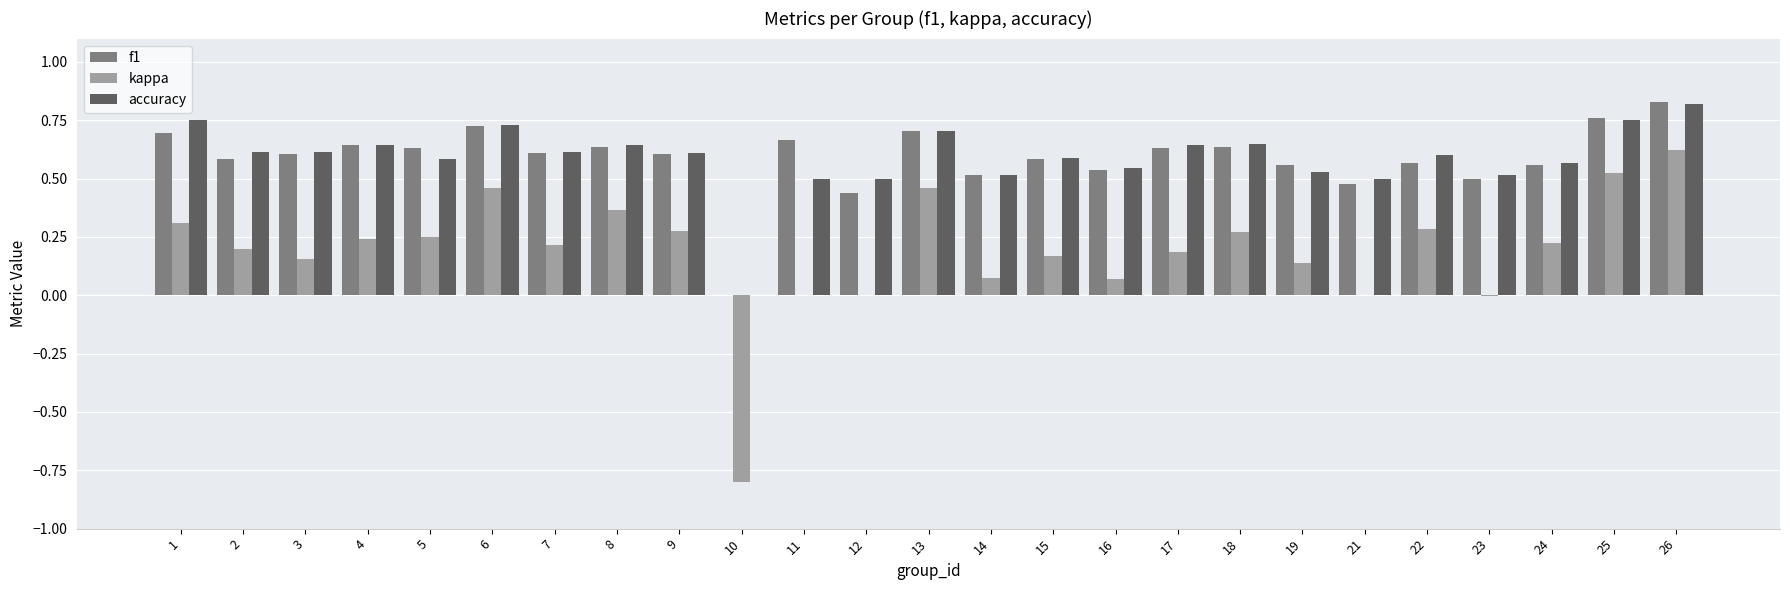

Is the value of kappa at 4 greater than the value of accuracy at 3?

No